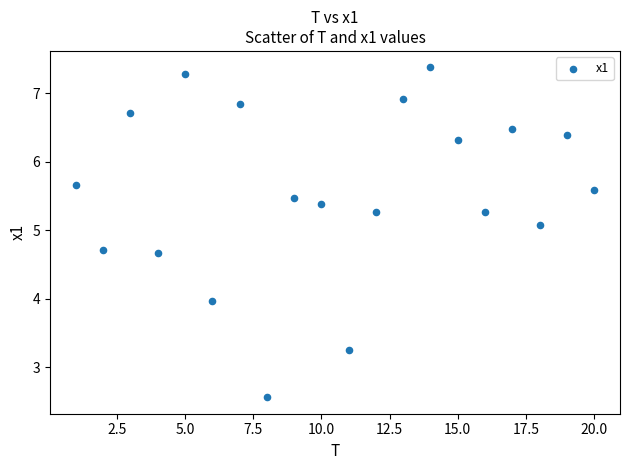

What is the range of Y values (max minus min)?

4.8